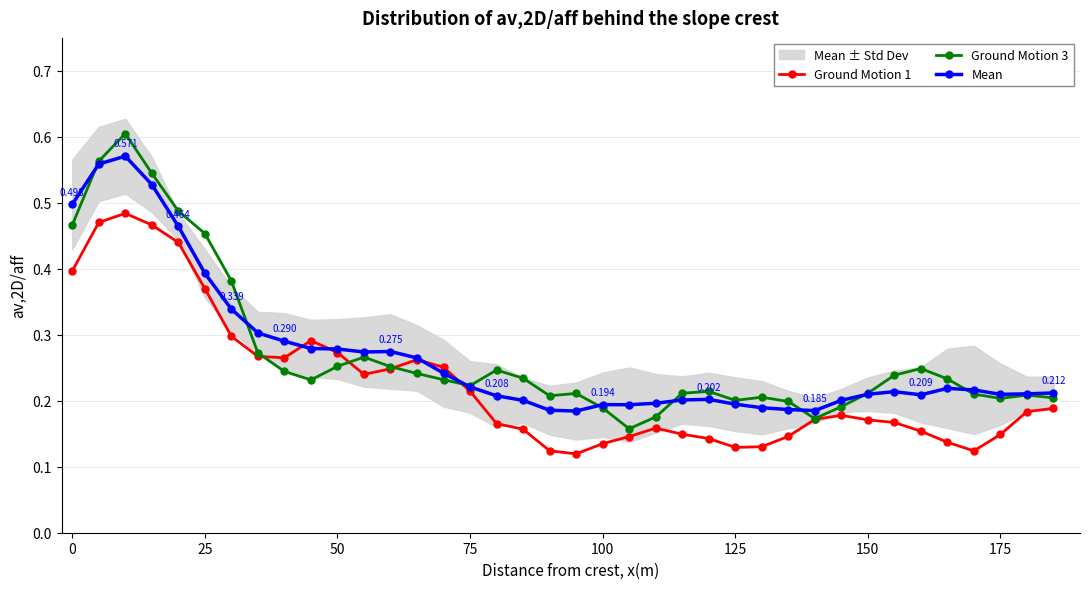

How many times do Ground Motion 3 and Mean cross each other?

8